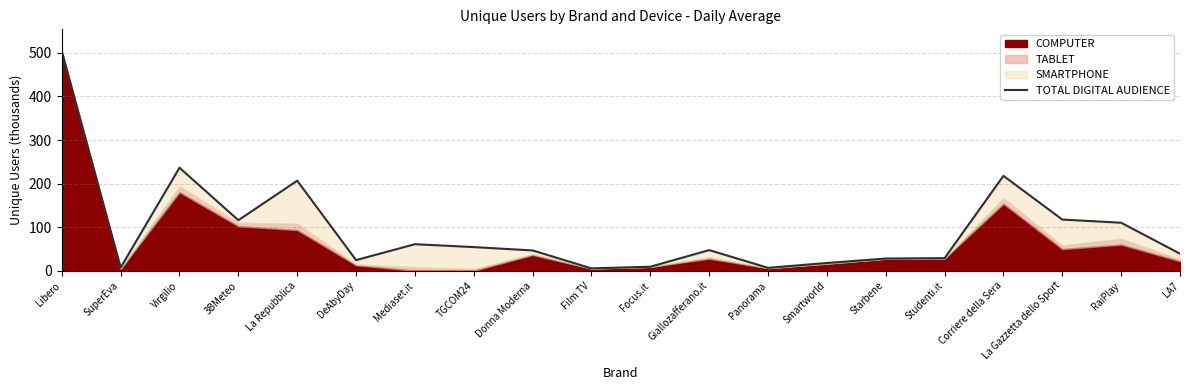

Which has a higher value, Donna Moderna or Libero?

Libero